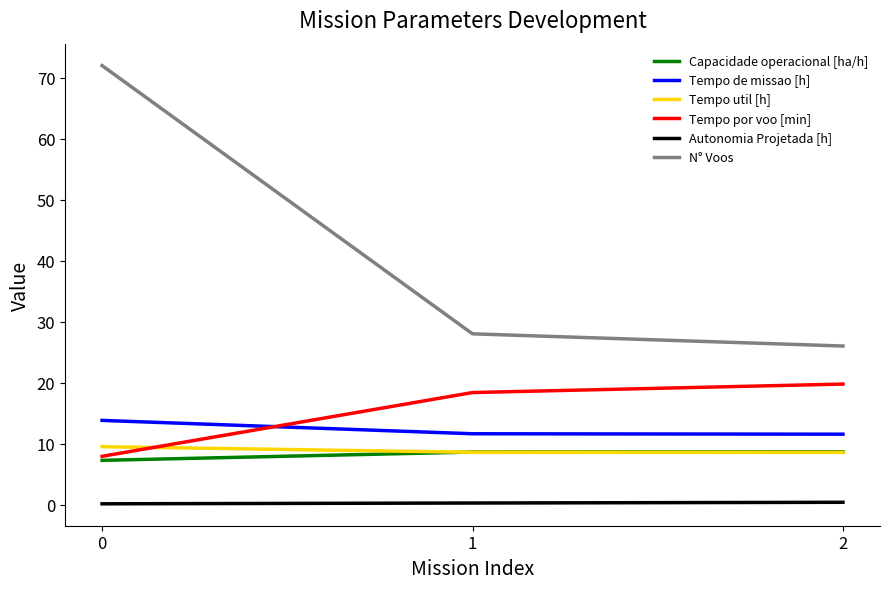

Does the chart display data point markers on the line(s)?

No